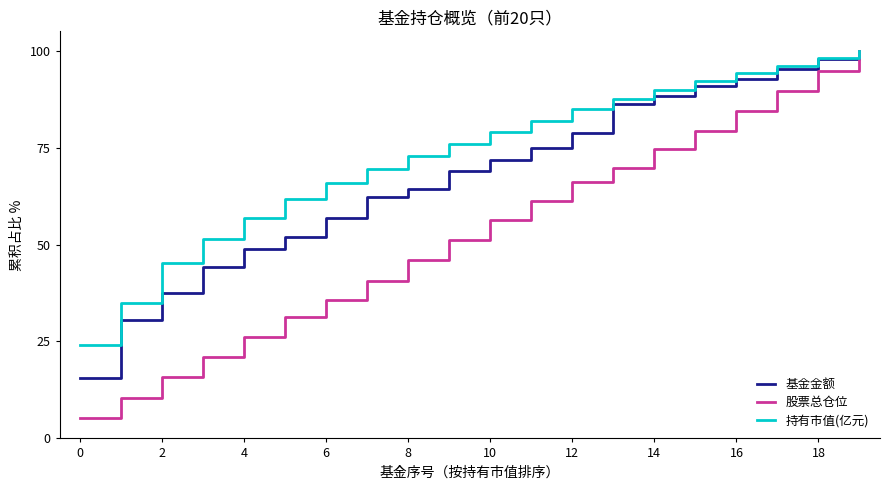

What is the lowest value of the 持有市值(亿元) series?

24.2